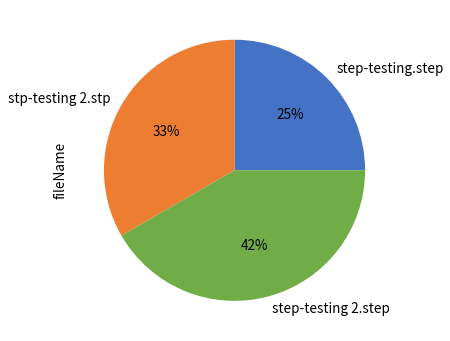

Does any single category account for the majority?

No